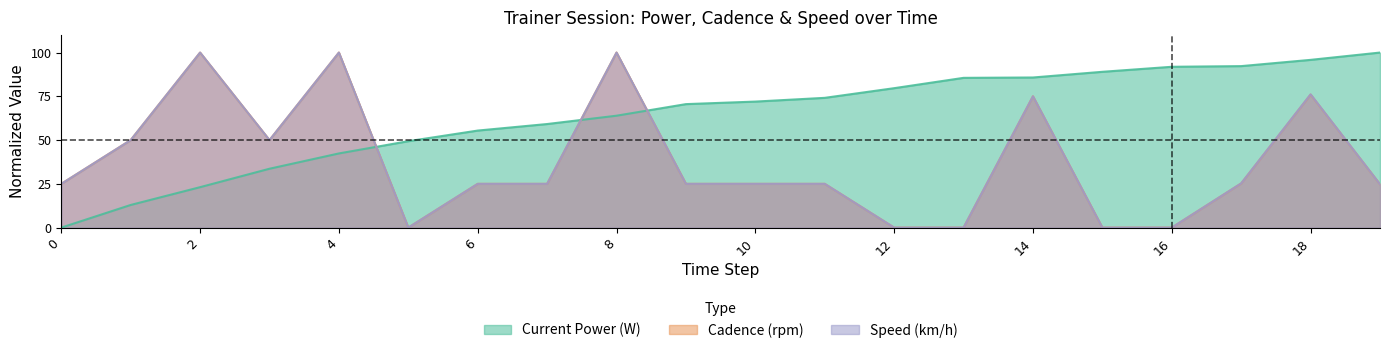

What is the spread (max minus min) of values at 12?

79.7